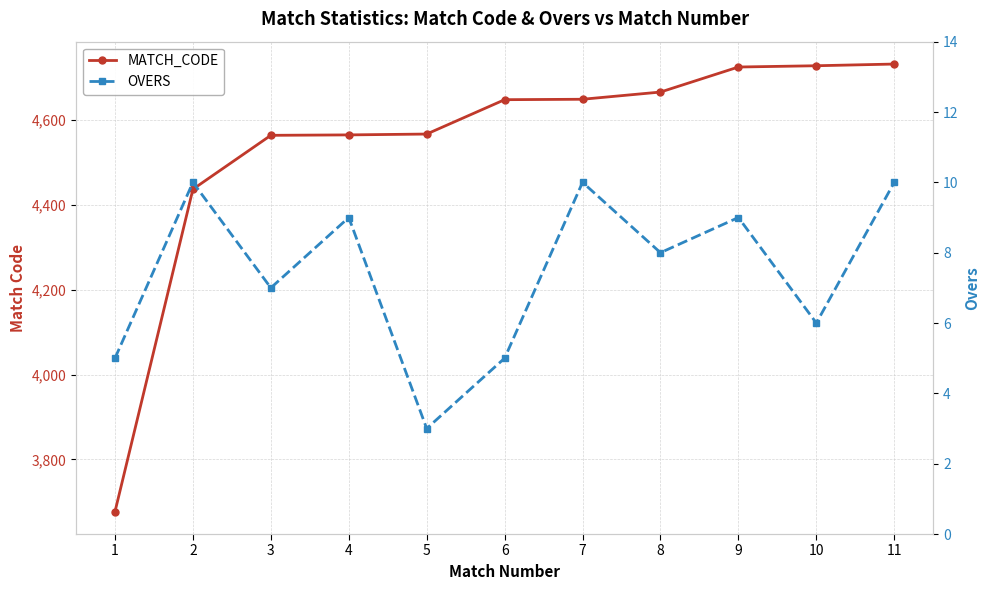

True or false: OVERS and MATCH_CODE intersect in this chart.

False